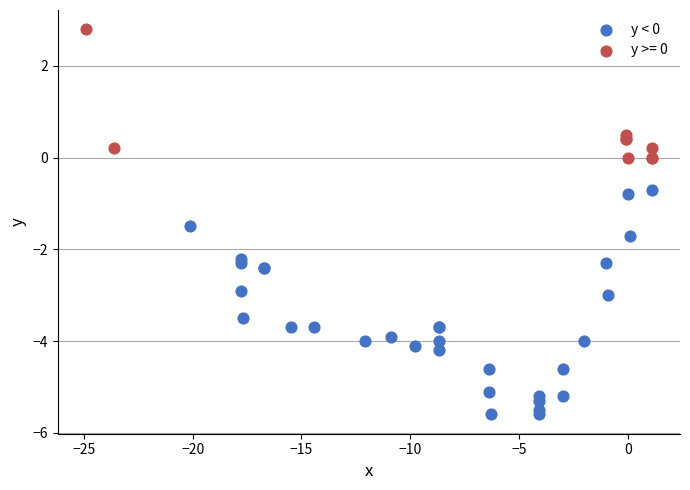

Which series has the widest spread of Y values?

y < 0